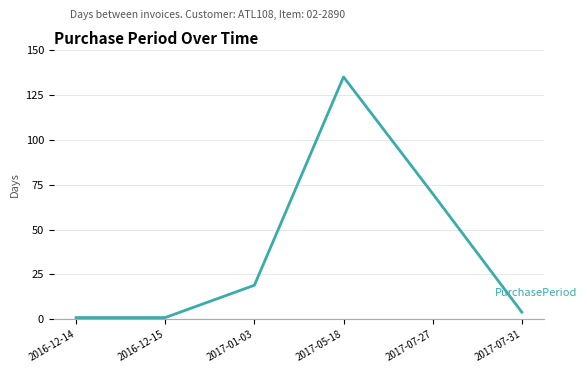

What is the difference between the maximum and minimum values?

134